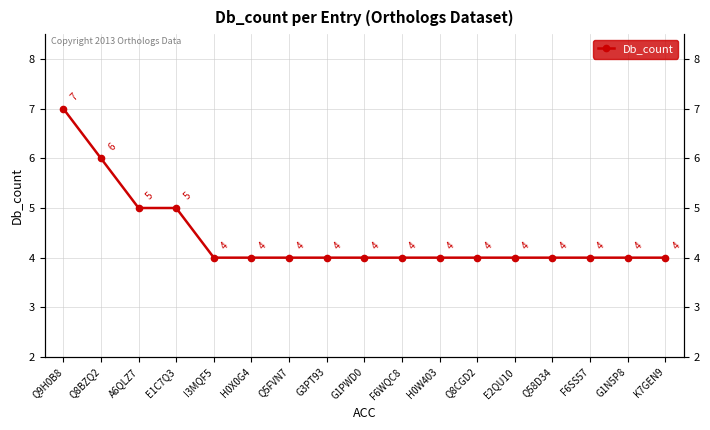

What is the label of the 6th point from the right?

Q8CGD2